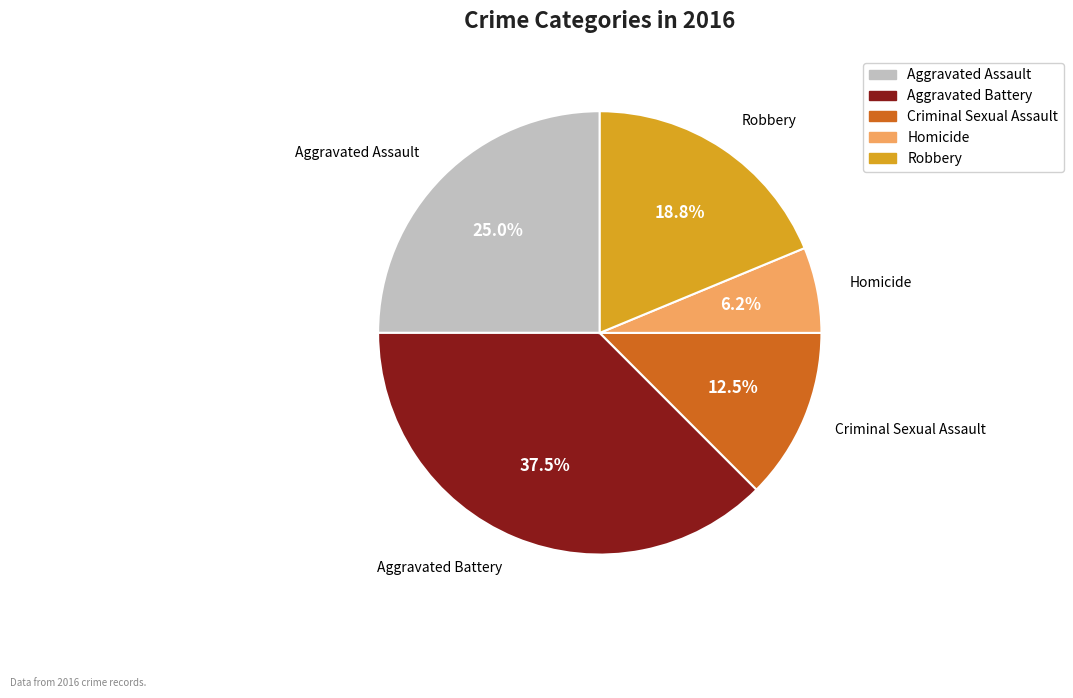

True or false: Homicide accounts for 6% of the total.

True